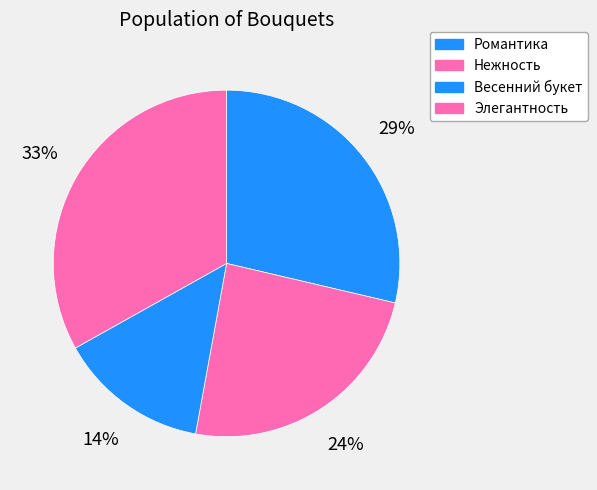

To the nearest percent, what percentage of the pie is Весенний букет?

14%